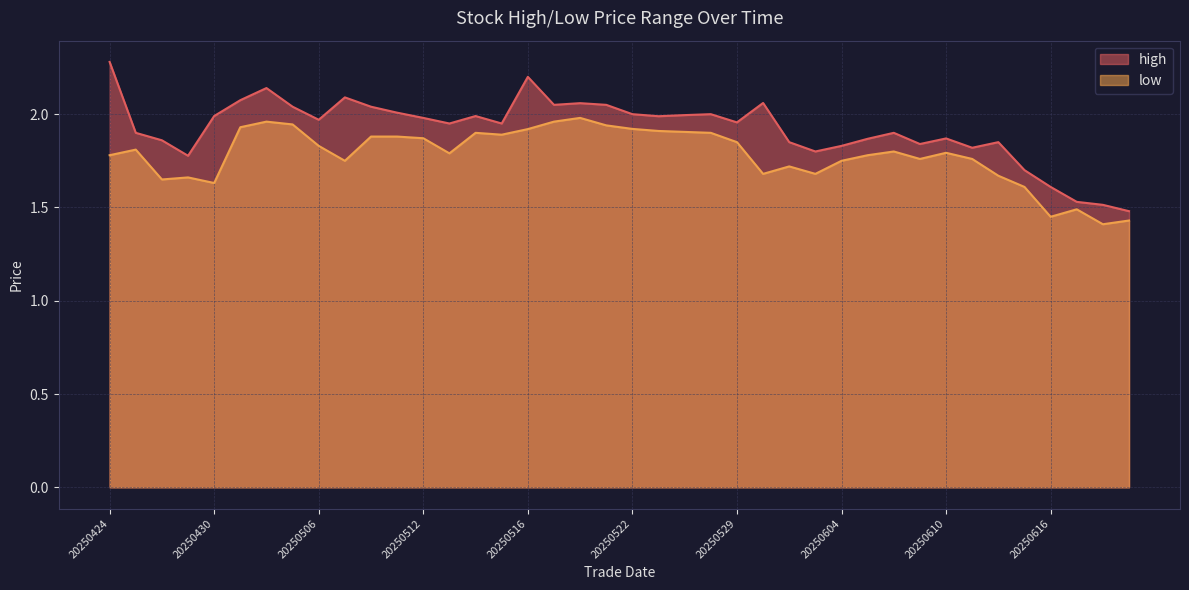

Is it true that low equals 1.9 at 20250522?

True